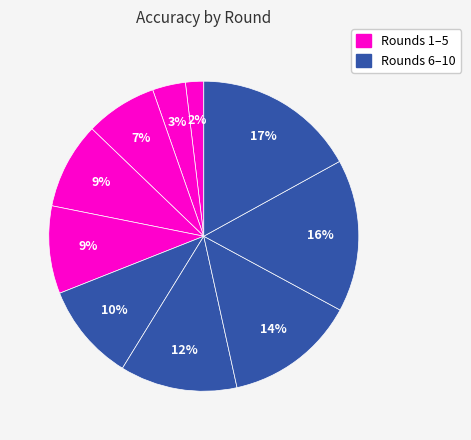

Count the number of slices in the pie.

10